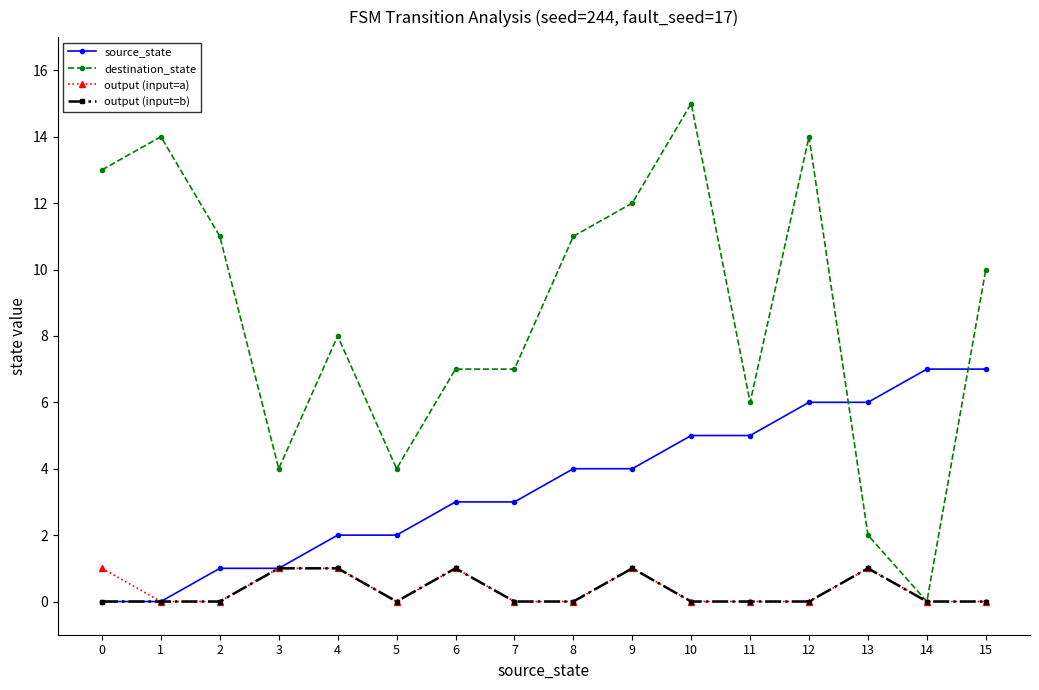

Which series changed the most between 13 and 14?

destination_state